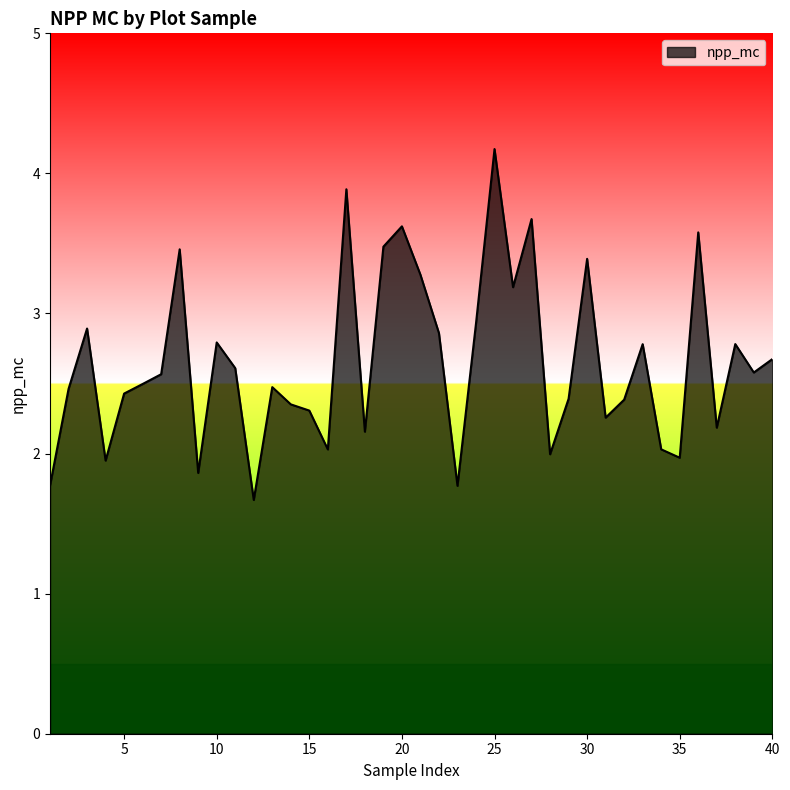

What is the difference between the maximum and minimum values?

2.5